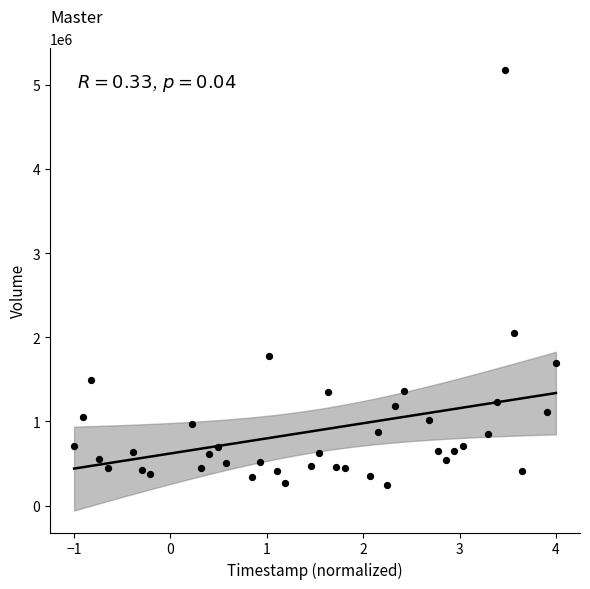

What is the range of Y values (max minus min)?

4927300